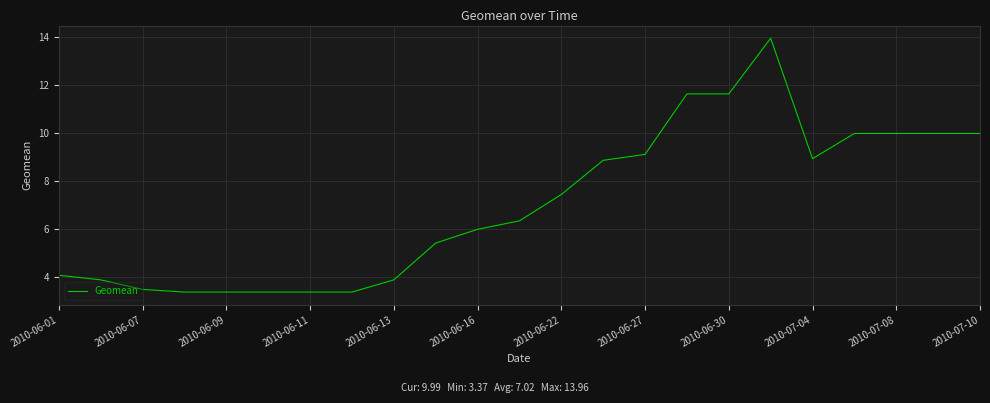

What is the difference between the maximum and minimum values?

10.6